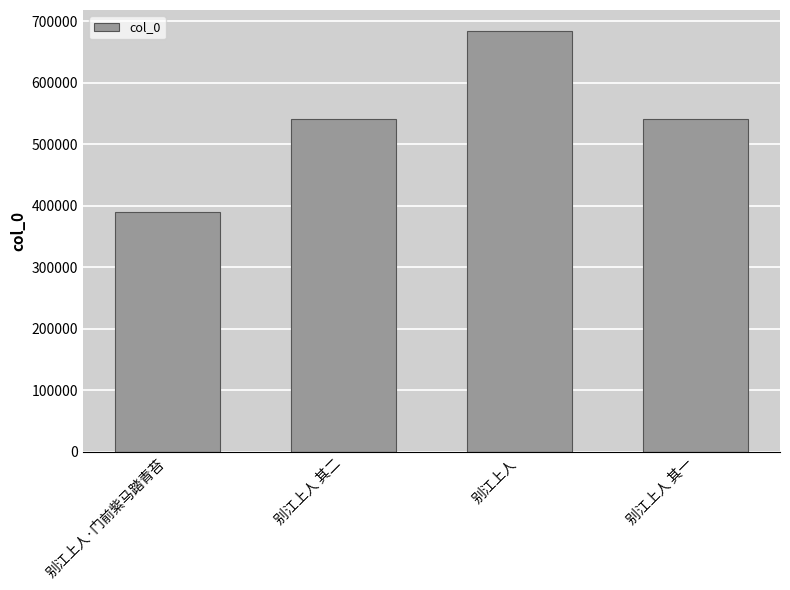

What is the approximate value at 别江上人?

683733